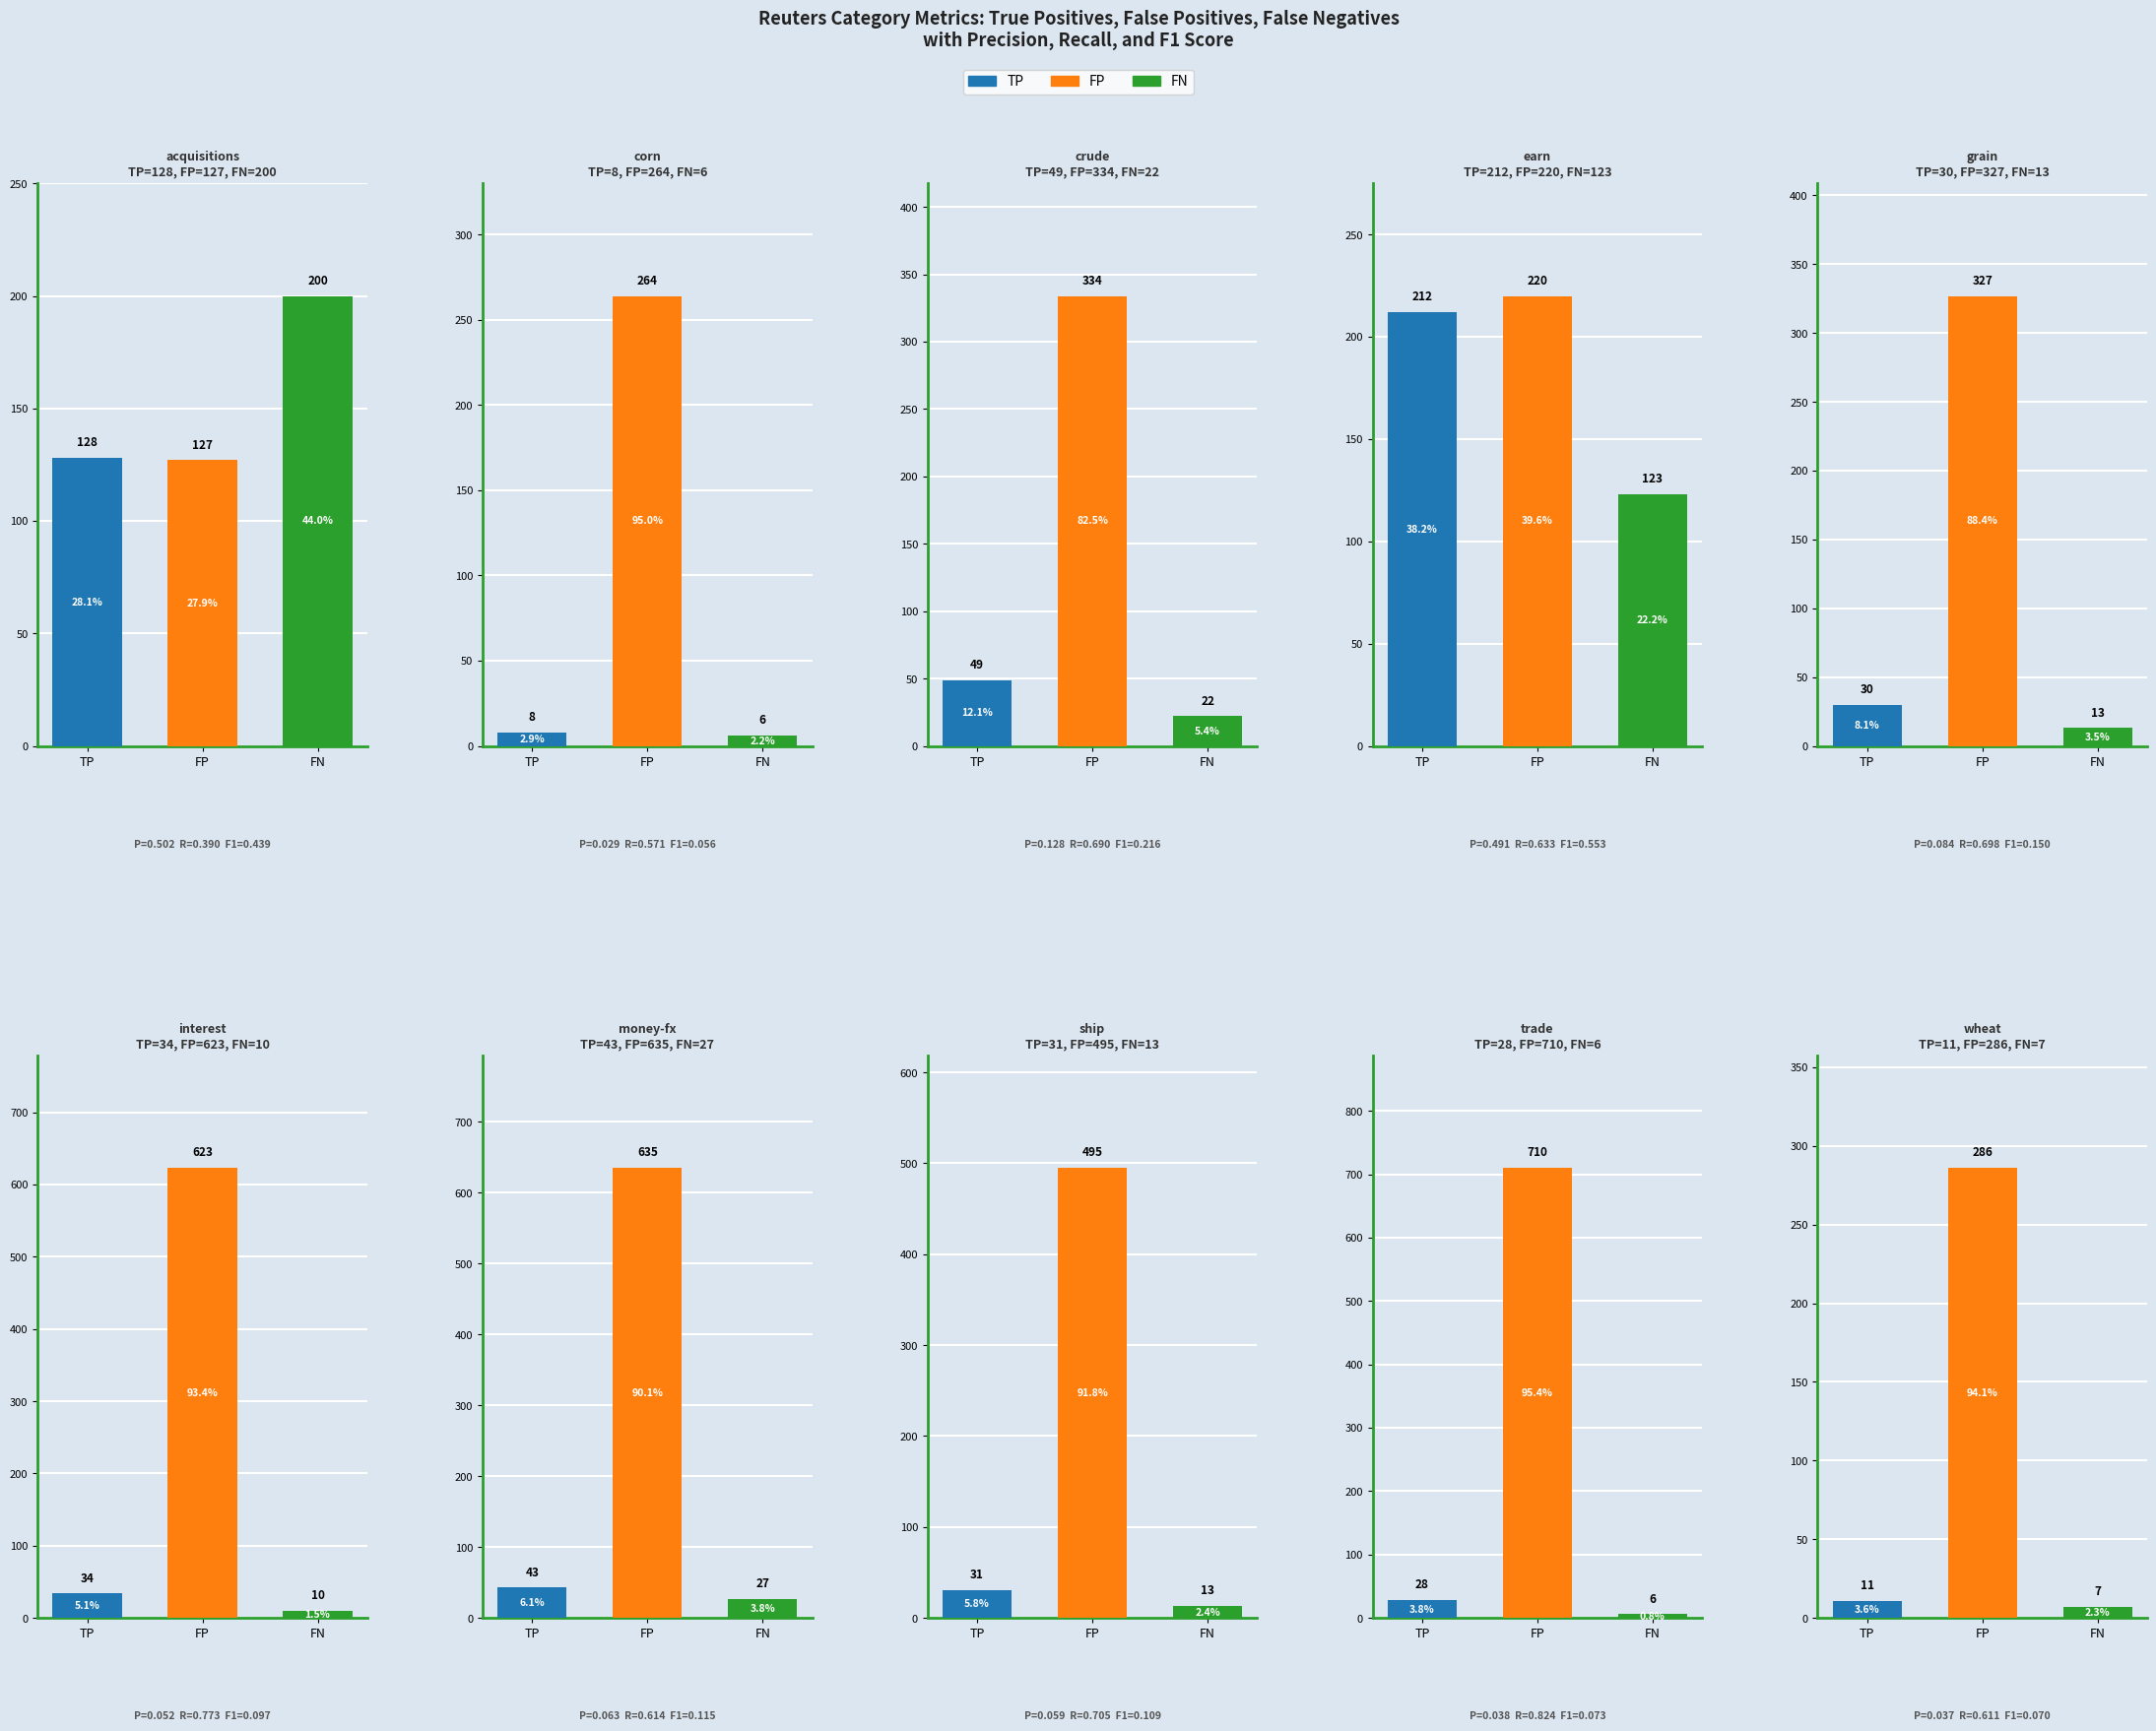

Does the chart contain stacked bars?

No